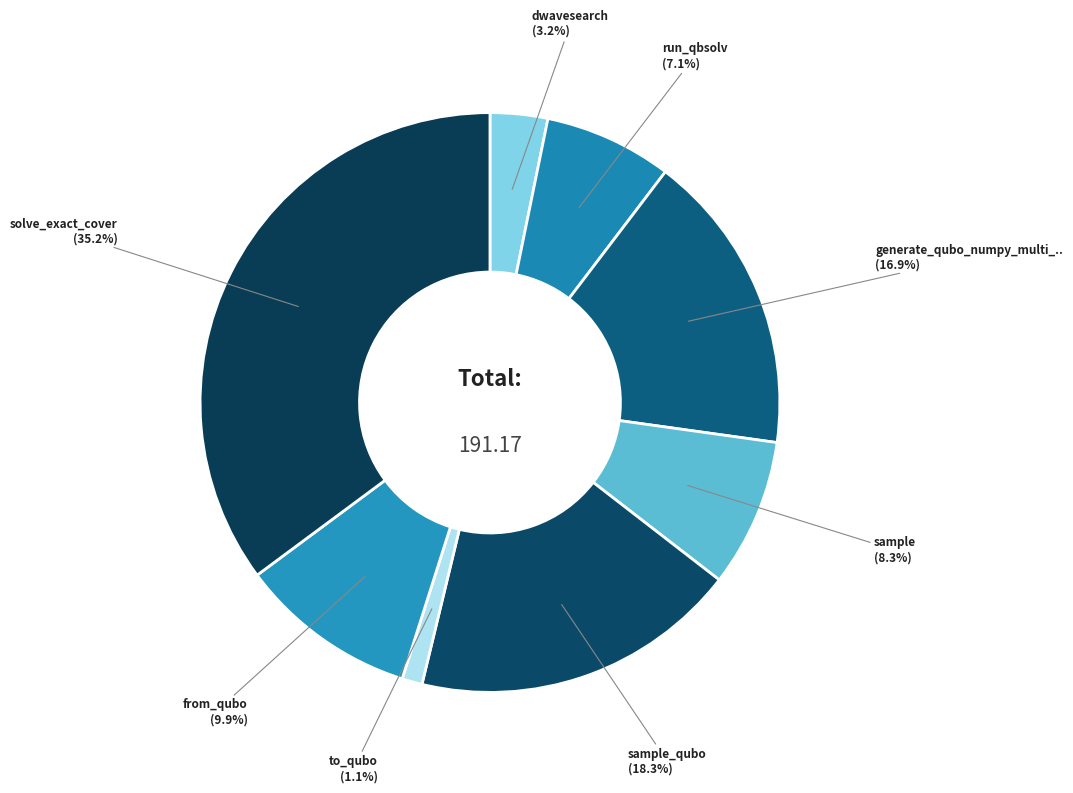

Rank the categories by value from lowest to highest.

to_qubo, dwave_qbsolv.dwavesearch, dwave_qbsolv.qbsolv_binding.run_qbsolv, sample, from_qubo, generate_qubo_numpy_multi_processing, sample_qubo, solve_exact_cover